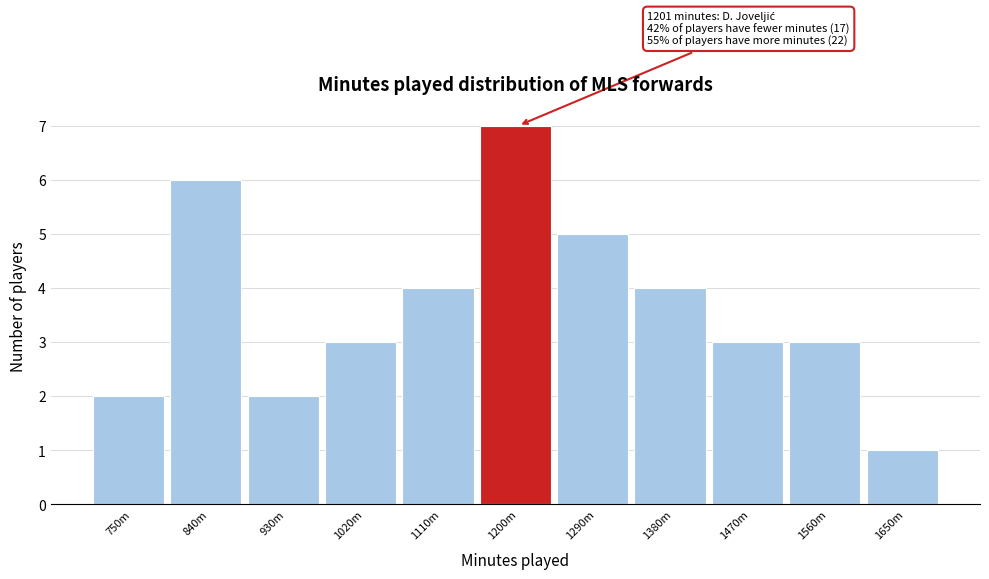

Reading right to left, transcribe all the data shown in this chart.

1650m=1	1560m=3	1470m=3	1380m=4	1290m=5	1200m=7	1110m=4	1020m=3	930m=2	840m=6	750m=2